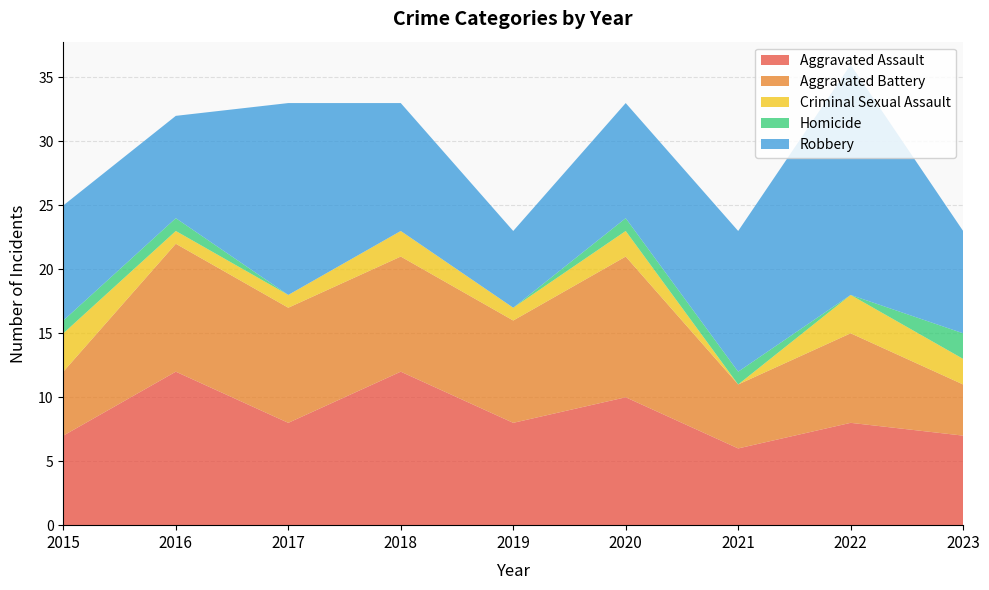

Reading right to left, transcribe all the data shown in this chart.

Aggravated Assault: 7	8	6	10	8	12	8	12	7
Aggravated Battery: 4	7	5	11	8	9	9	10	5
Criminal Sexual Assault: 2	3	0	2	1	2	1	1	3
Homicide: 2	0	1	1	0	0	0	1	1
Robbery: 8	18	11	9	6	10	15	8	9